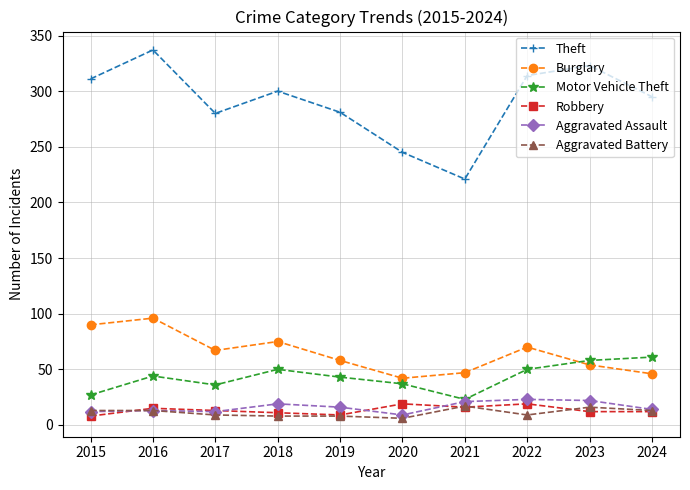

Does the chart have visible grid lines?

Yes